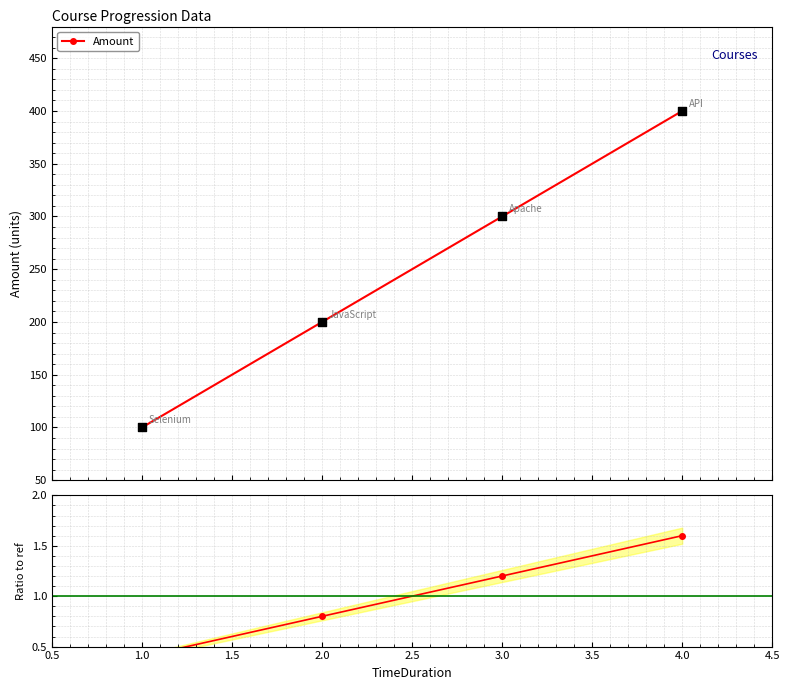

True or false: Amount has more than 1 interior local peaks.

False